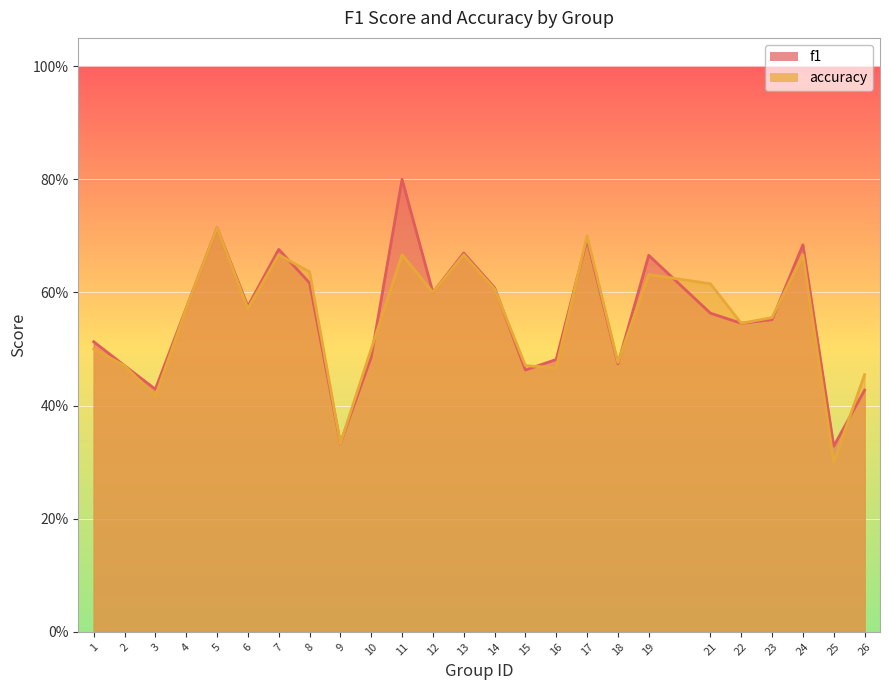

Which category has the highest value across all series?

11